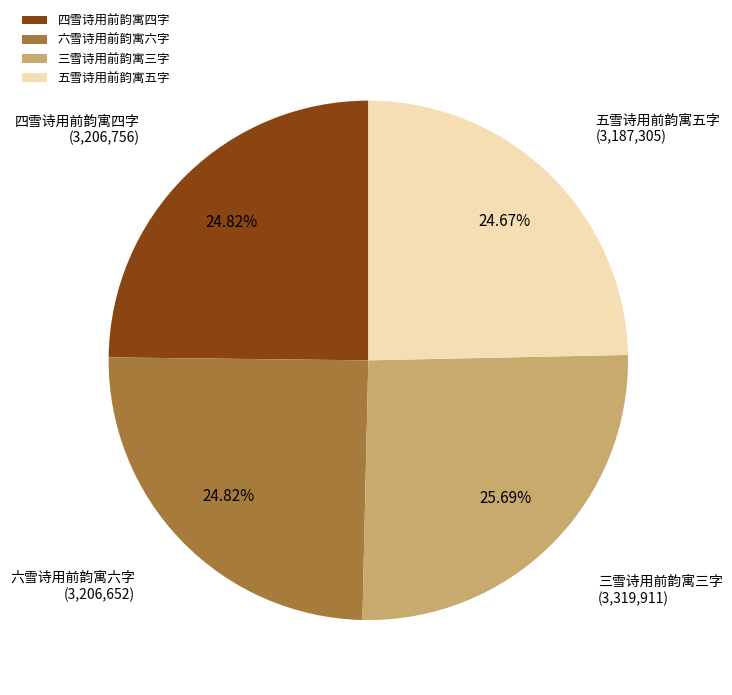

To the nearest percent, what is the difference between the largest and smallest slice percentages?

1%